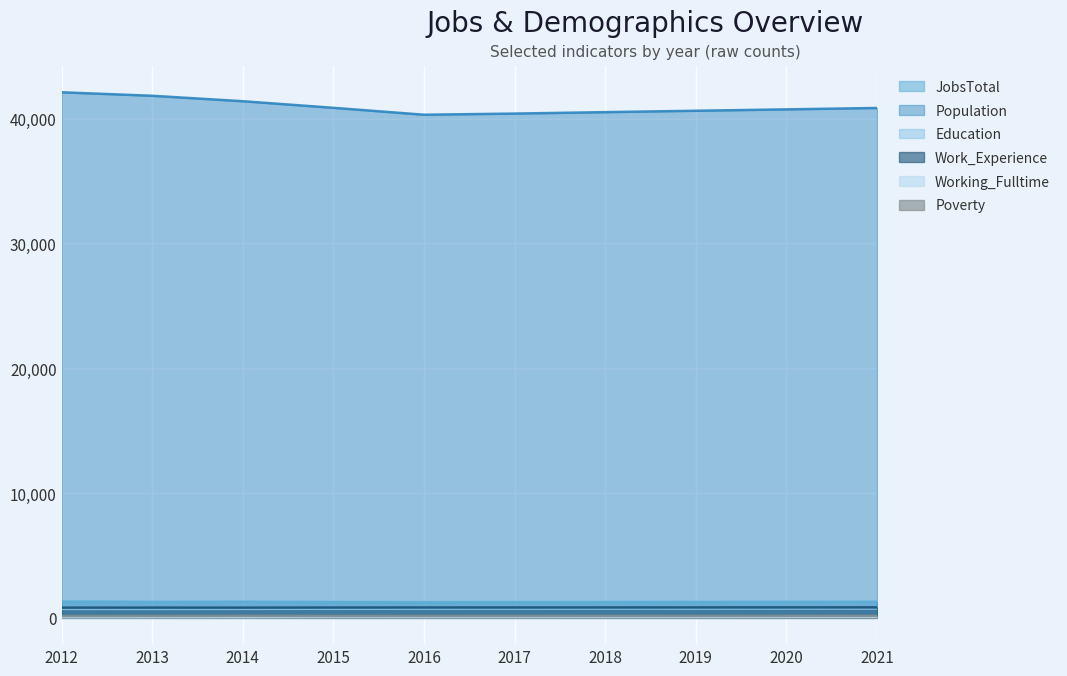

List the labels in order of Education value, smallest first.

2012, 2013, 2014, 2015, 2016, 2017, 2018, 2019, 2020, 2021